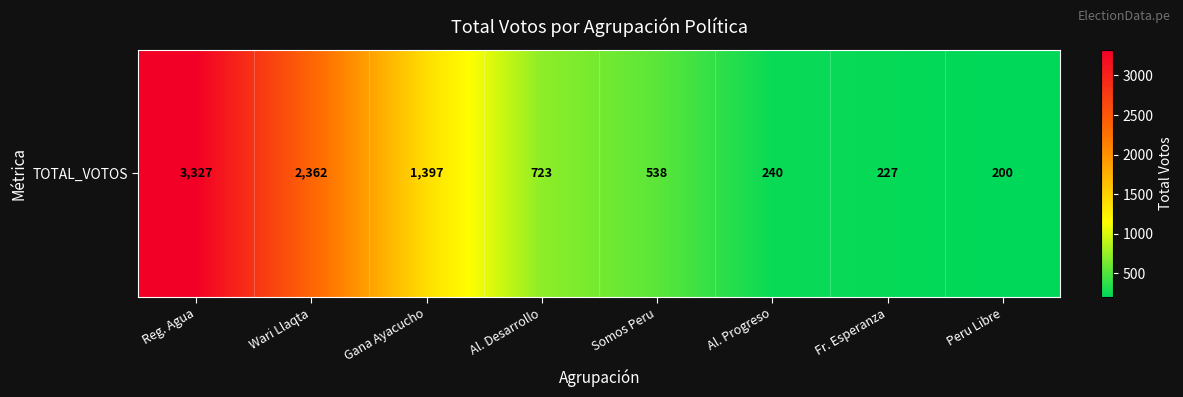

How many data points does each series have?

8